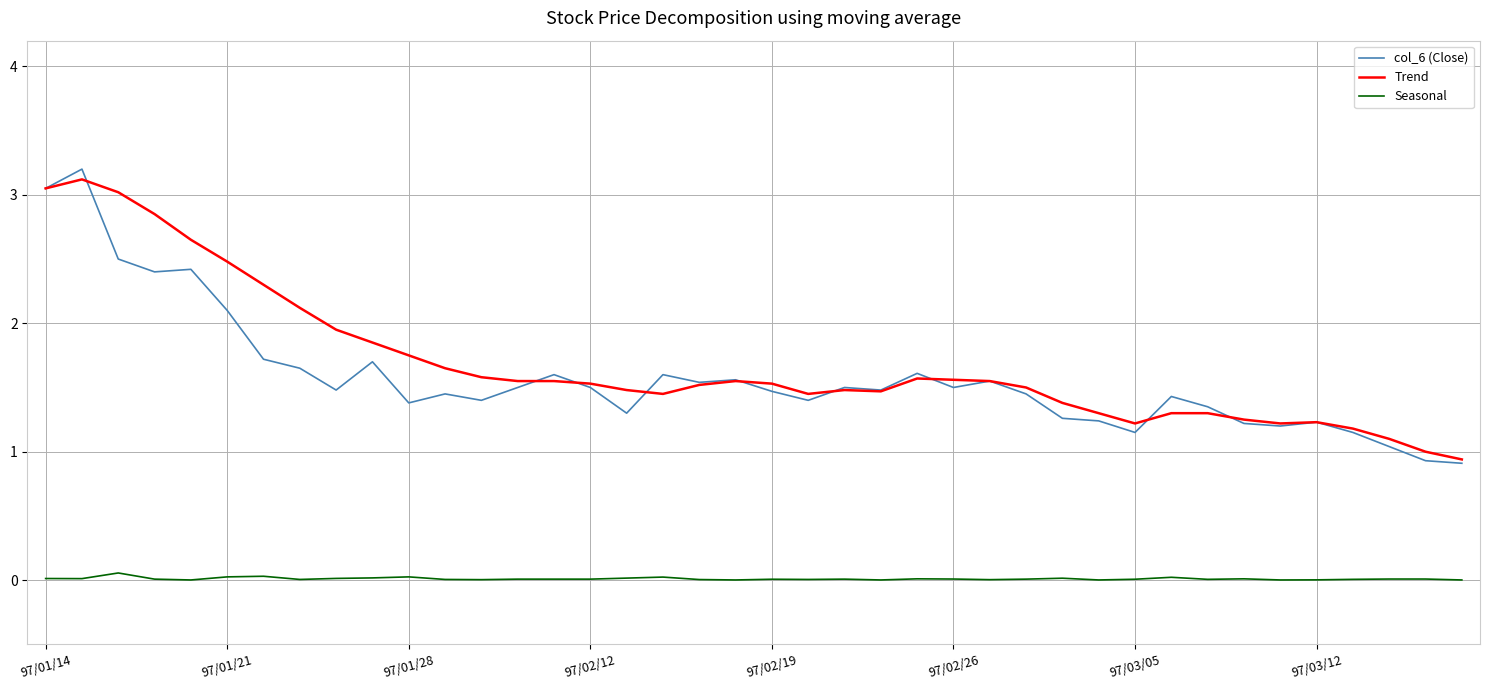

What are all the series names shown in the legend?

col_6 (Close), Trend, Seasonal